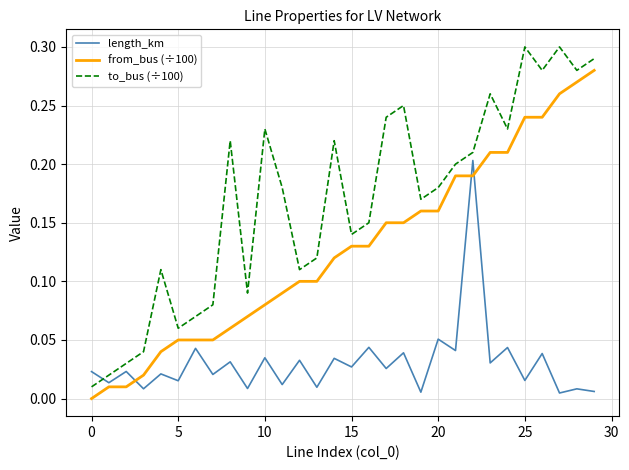

What is the sum of all from_bus (÷100) values?

3.8